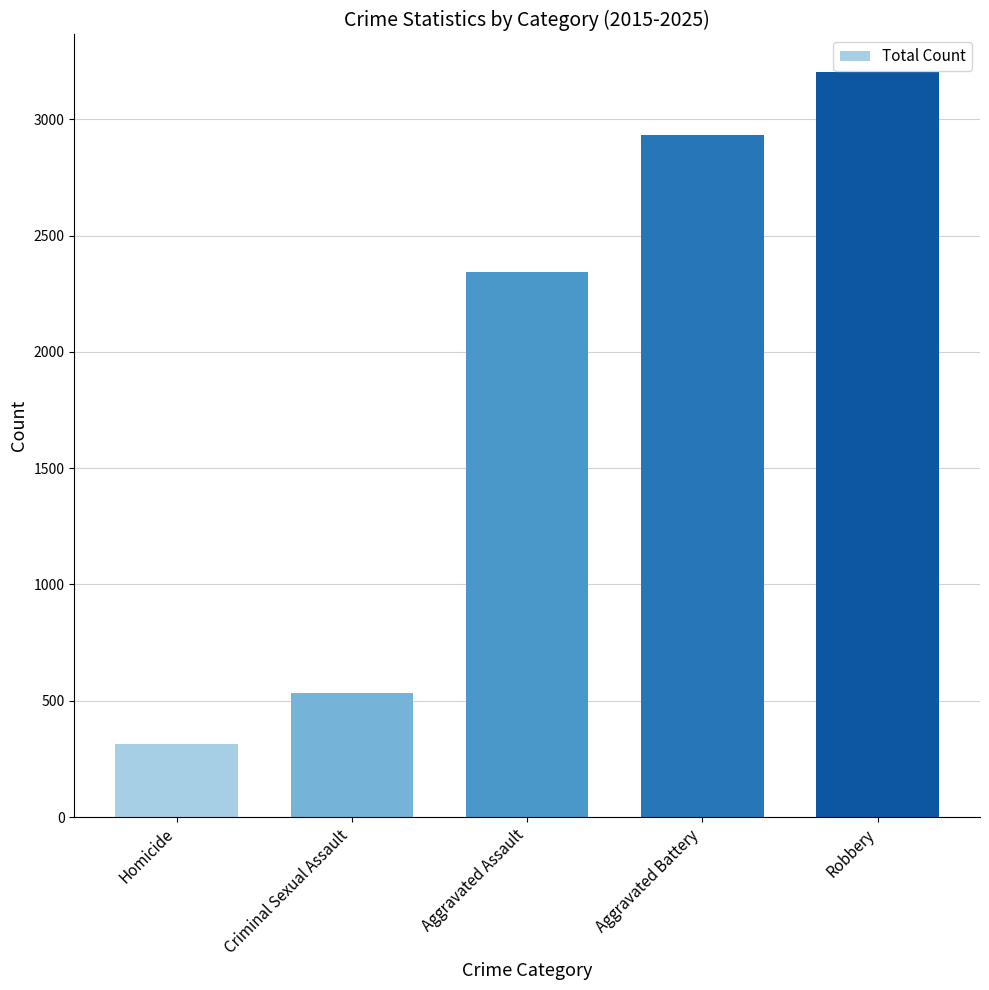

List the labels in order of value, largest first.

Robbery, Aggravated Battery, Aggravated Assault, Criminal Sexual Assault, Homicide